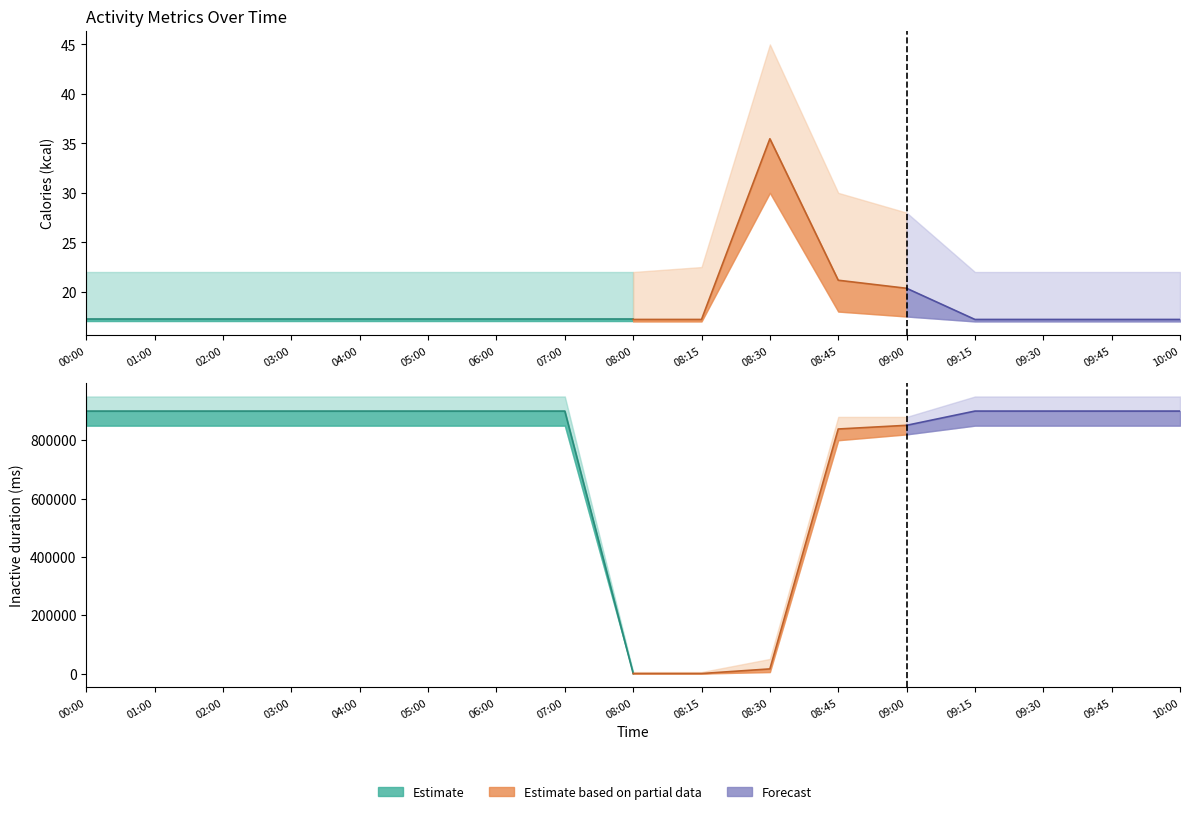

Is it true that Calories (kcal) equals 4.8 at 01:00?

False